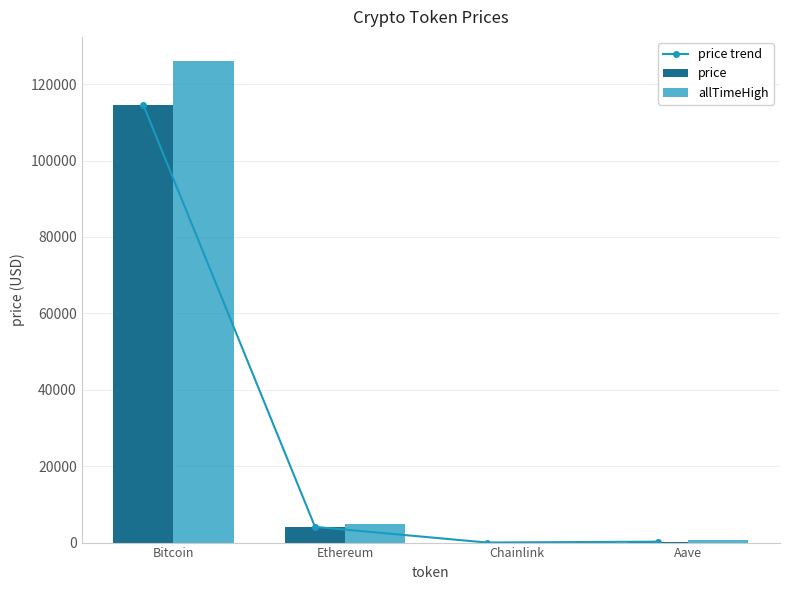

How many values in the price trend series are below 4116?

2